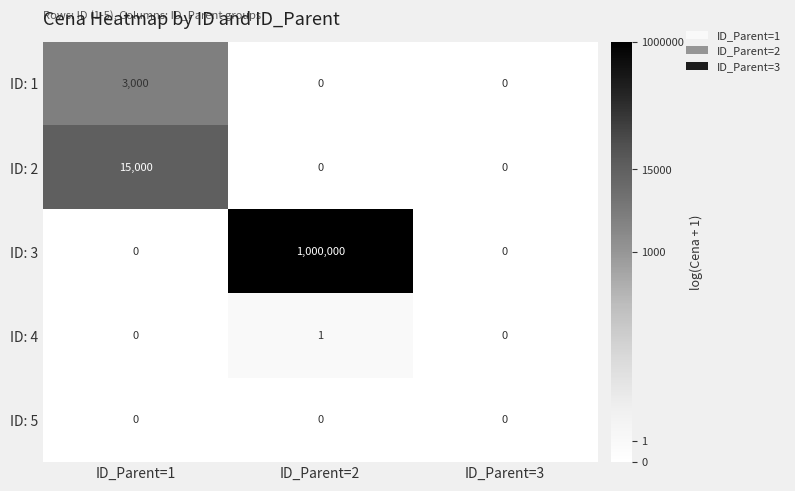

Is the value of ID: 5 at ID_Parent=3 greater than the value of ID: 2 at ID_Parent=1?

No